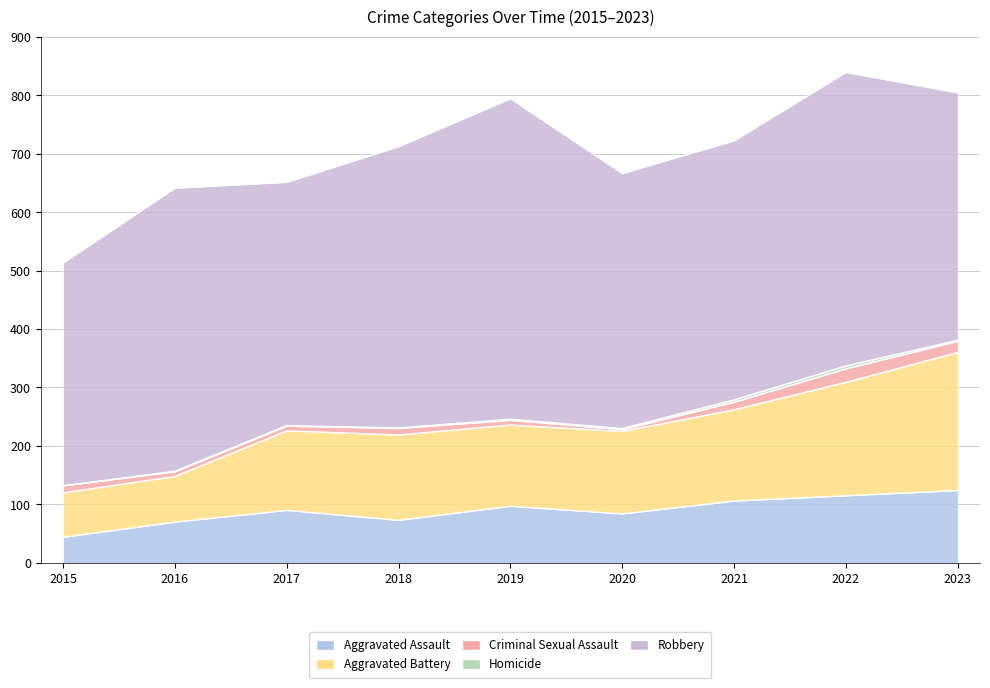

Which series has the largest range (max minus min)?

Robbery